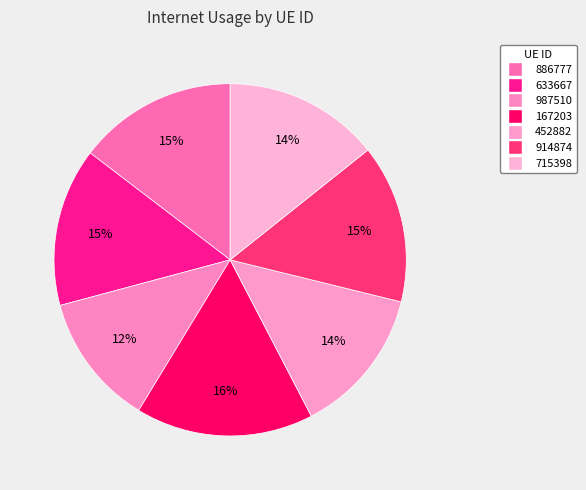

How many slices are in this pie chart?

7